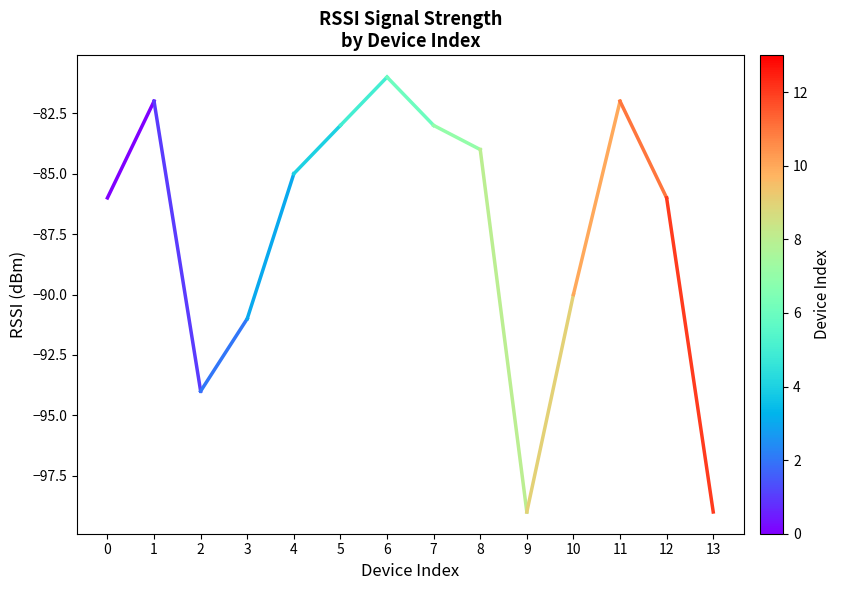

Does the chart have visible grid lines?

No